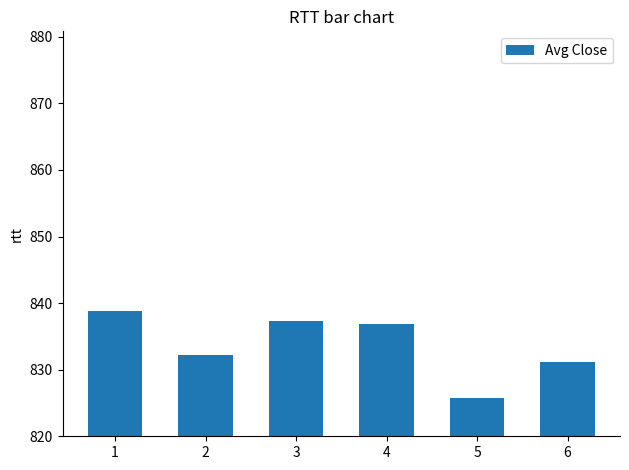

Reading left to right, list all the values displayed in this chart.

1=838.9	2=832.1	3=837.3	4=836.8	5=825.7	6=831.1